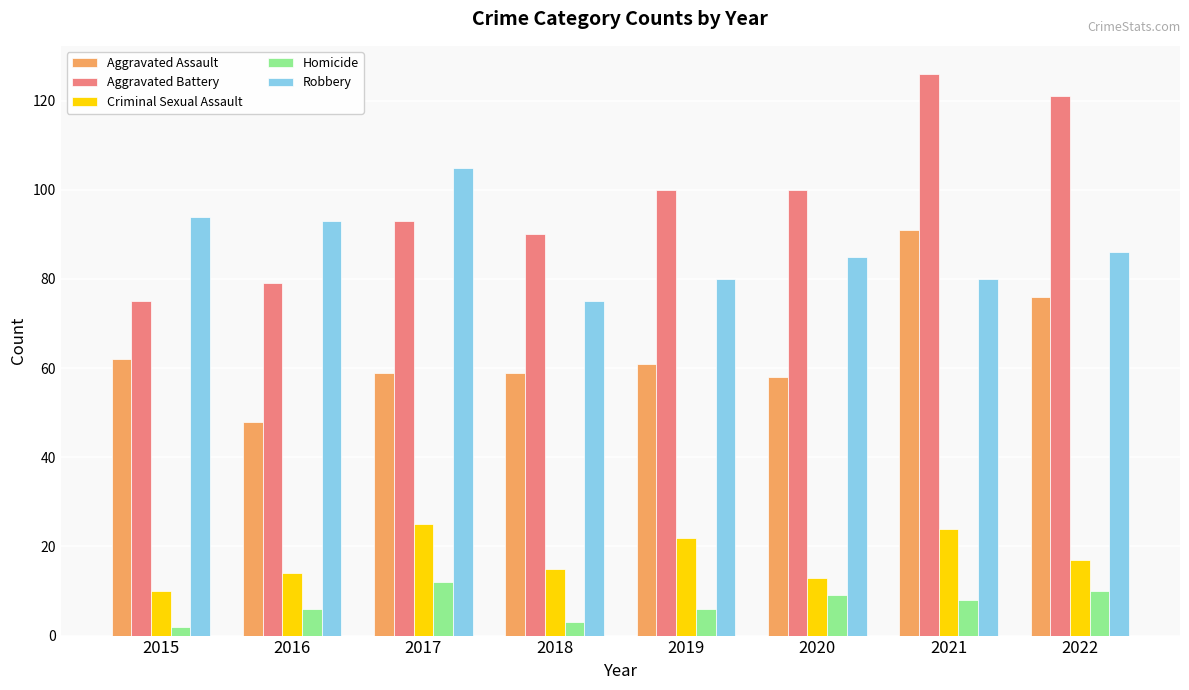

What is the lowest value of the Robbery series?

75